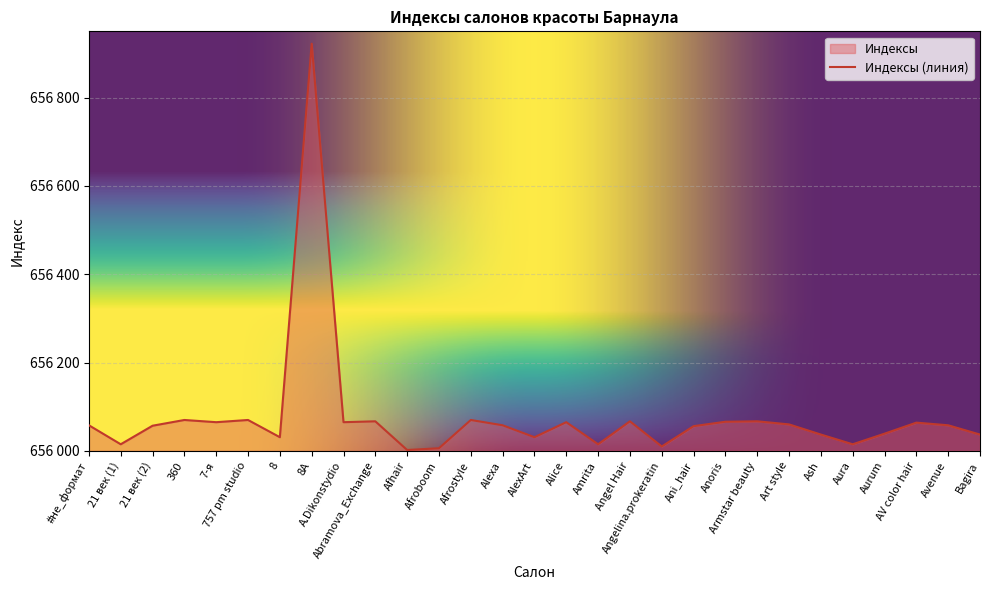

At which category does the chart reach its peak across all series?

8А